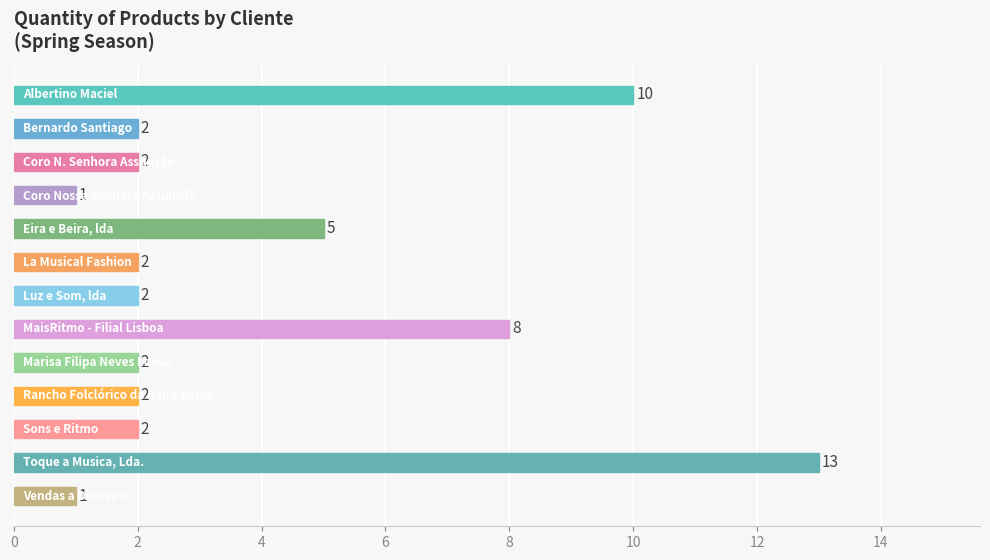

What is the greatest value displayed?

13